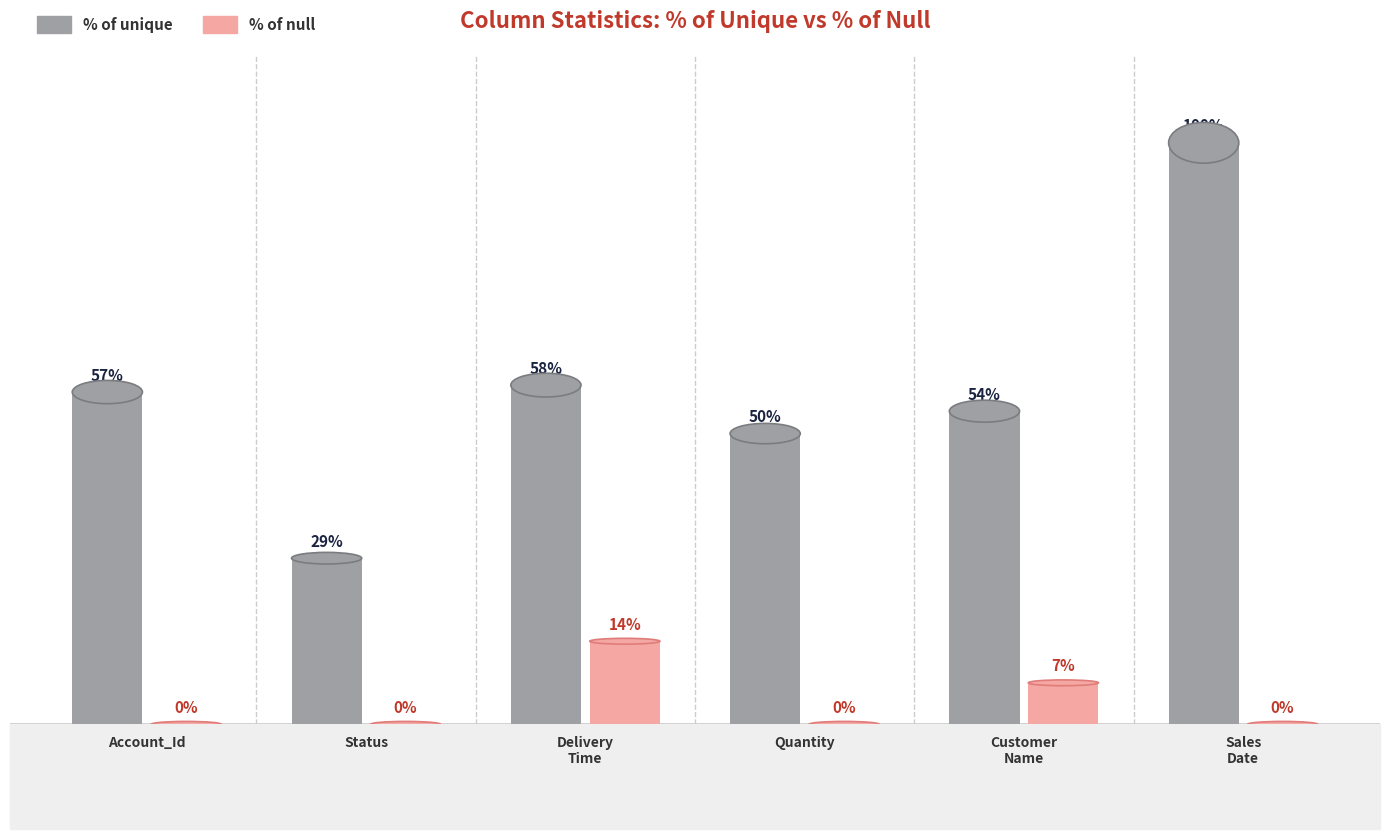

Are the bars horizontal?

No